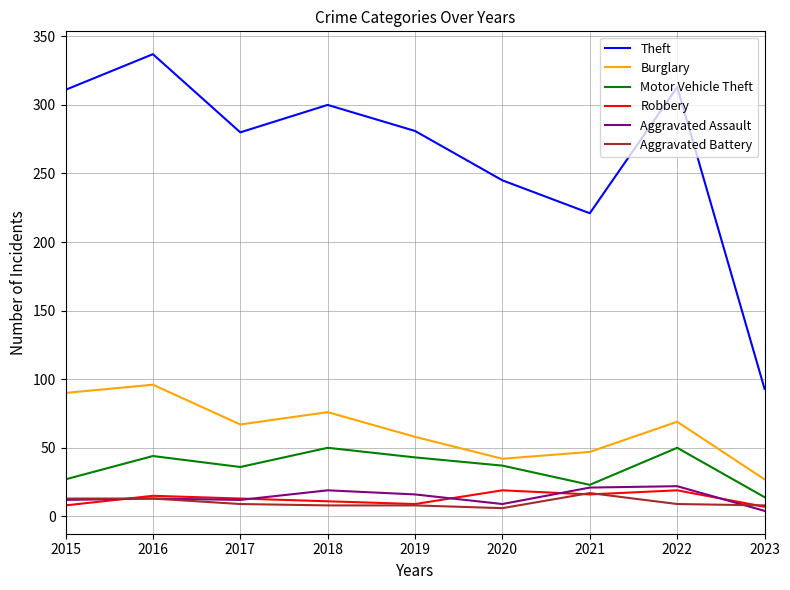

Which category has the lowest value in the Aggravated Assault series?

2023